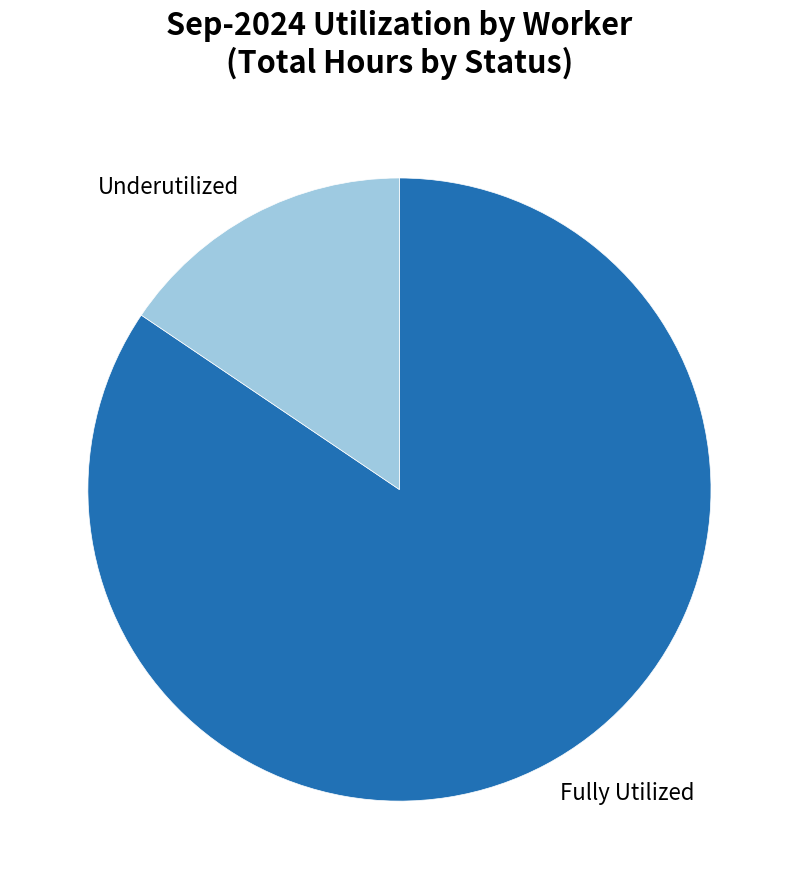

The Fully Utilized slice represents 84% of the pie. True or false?

True